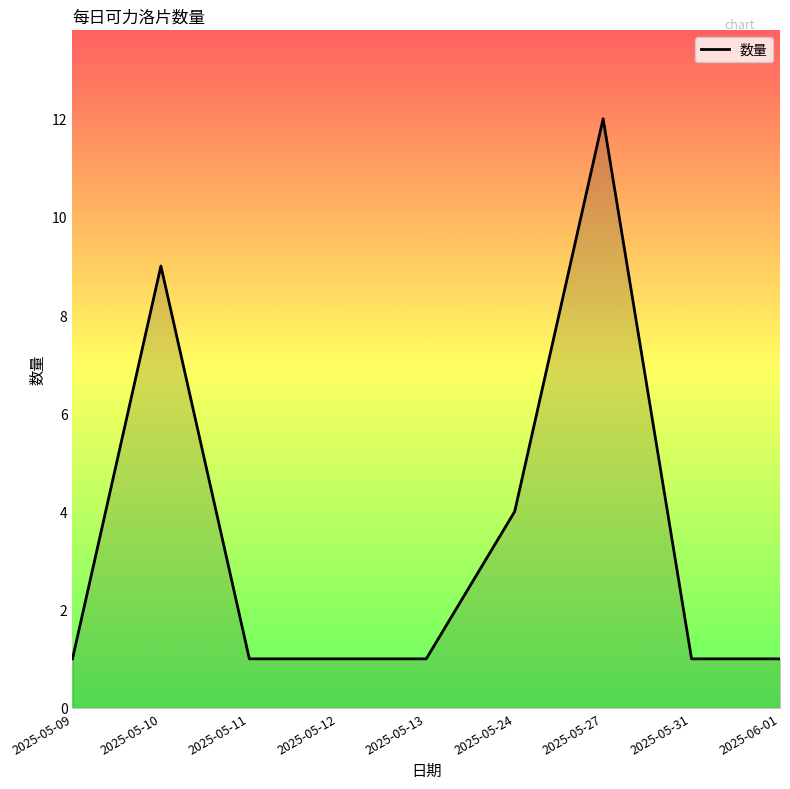

Reading right to left, what are all the values shown in this chart?

1	1	12	4	1	1	1	9	1